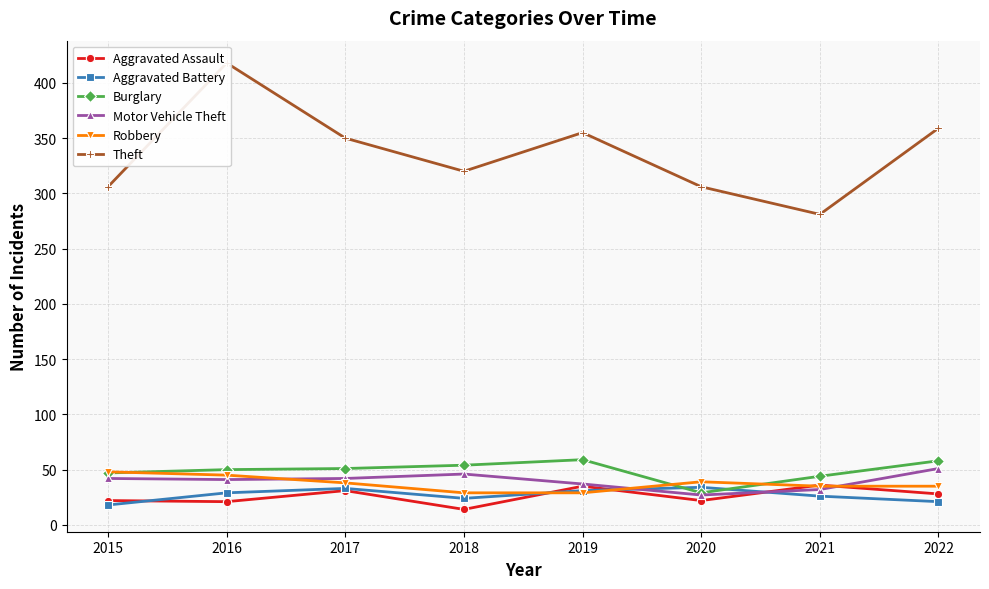

Between 2017 and 2021, which series saw the biggest shift?

Theft